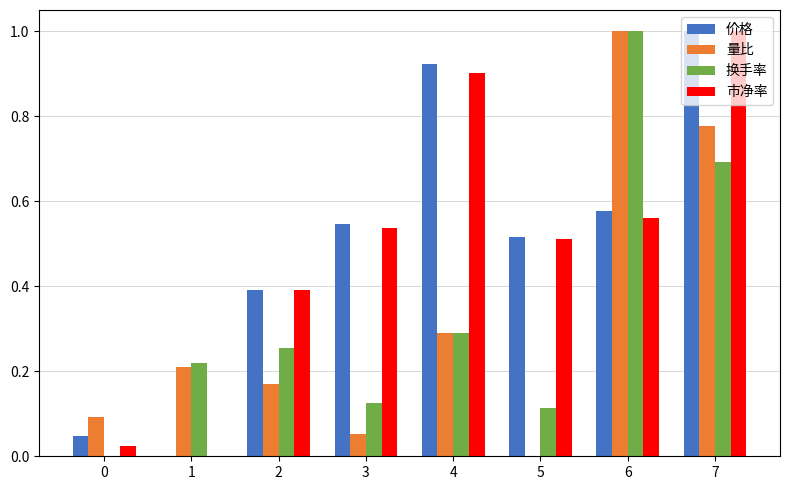

Between 5 and 7, which series saw the biggest shift?

量比